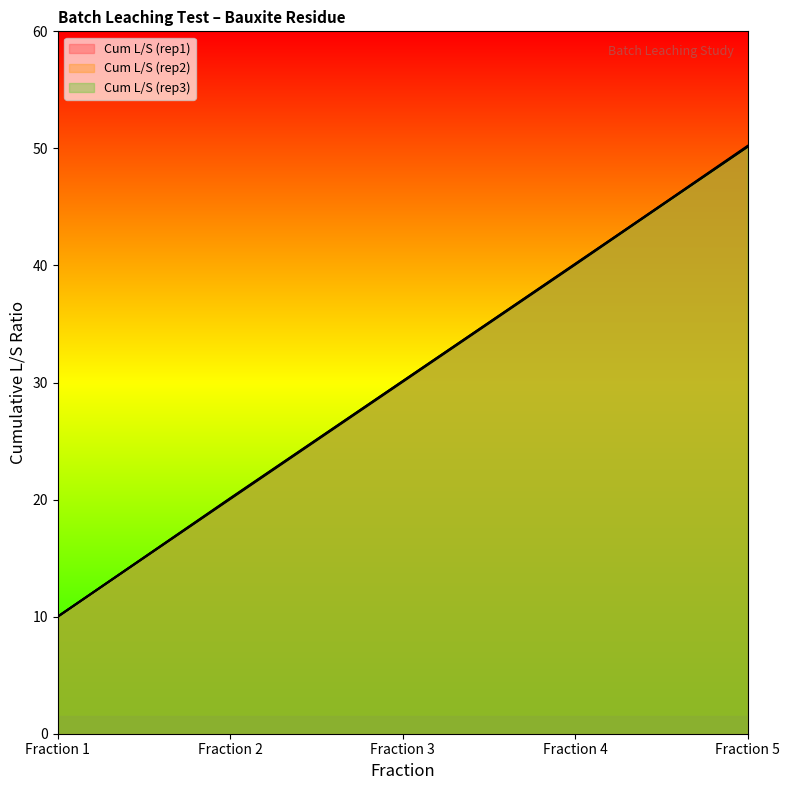

What is the difference between the second highest and minimum values in the Cum L/S (rep1) series?

30.1